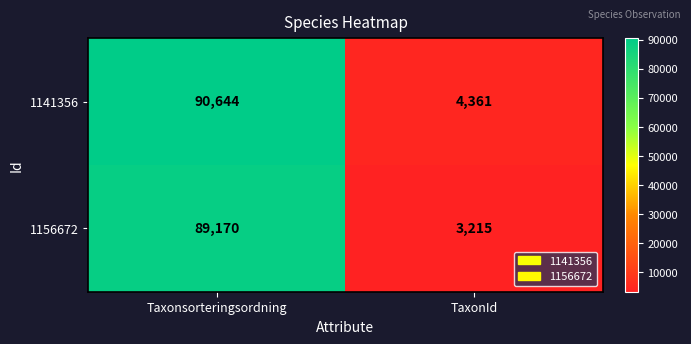

What is the sum of the 1156672 values at TaxonId and Taxonsorteringsordning?

92385